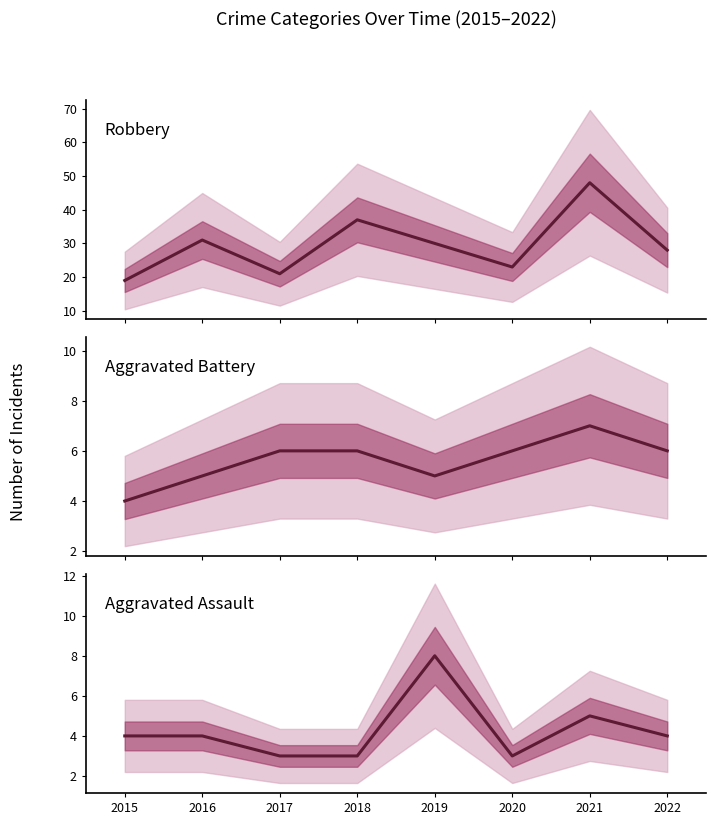

Rank the series by their maximum value, from lowest to highest.

Aggravated Battery, Aggravated Assault, Robbery